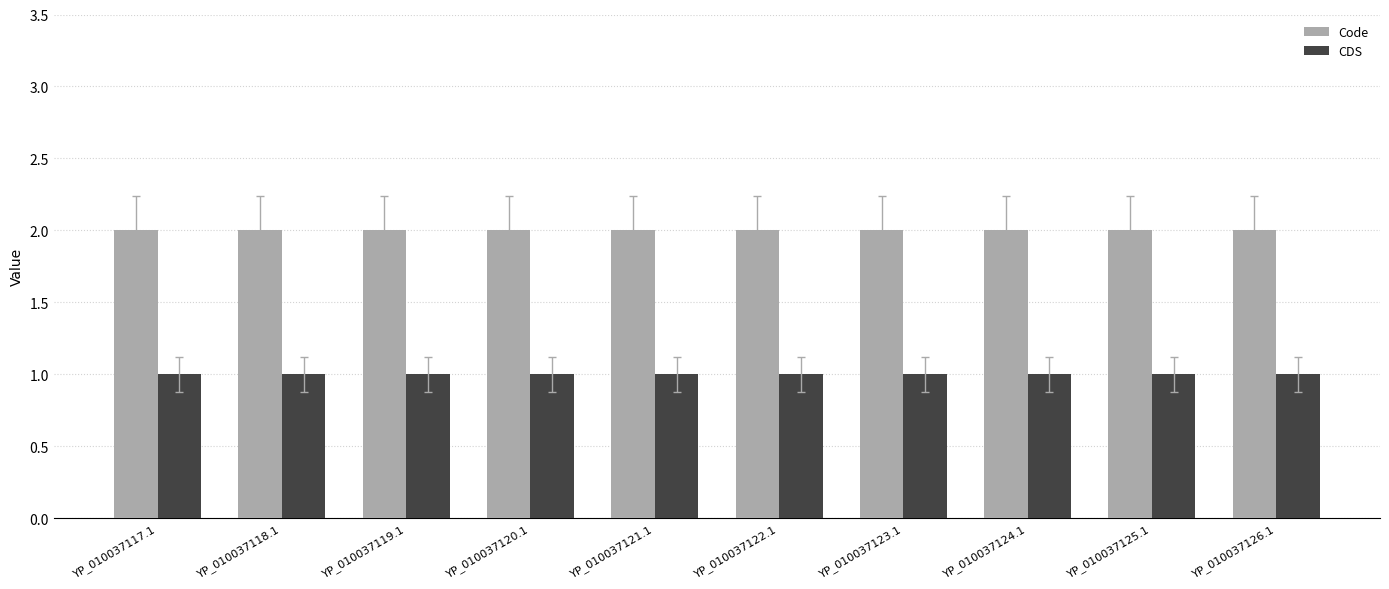

What is the value of the CDS bar at the 7th from the left?

1